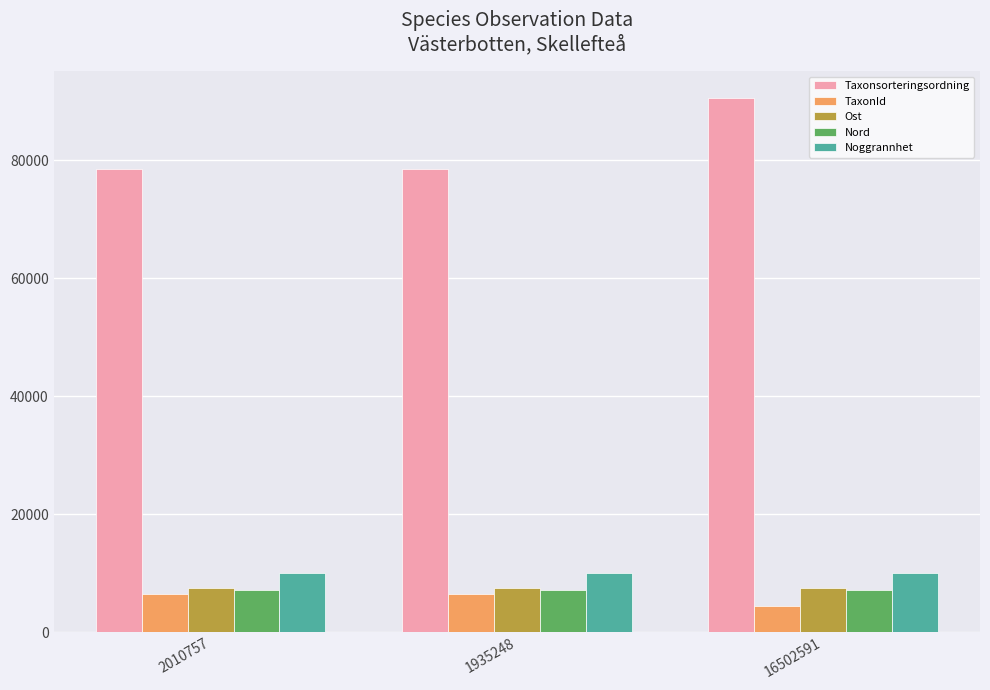

How many Nord values are between 7207 and 7208?

3